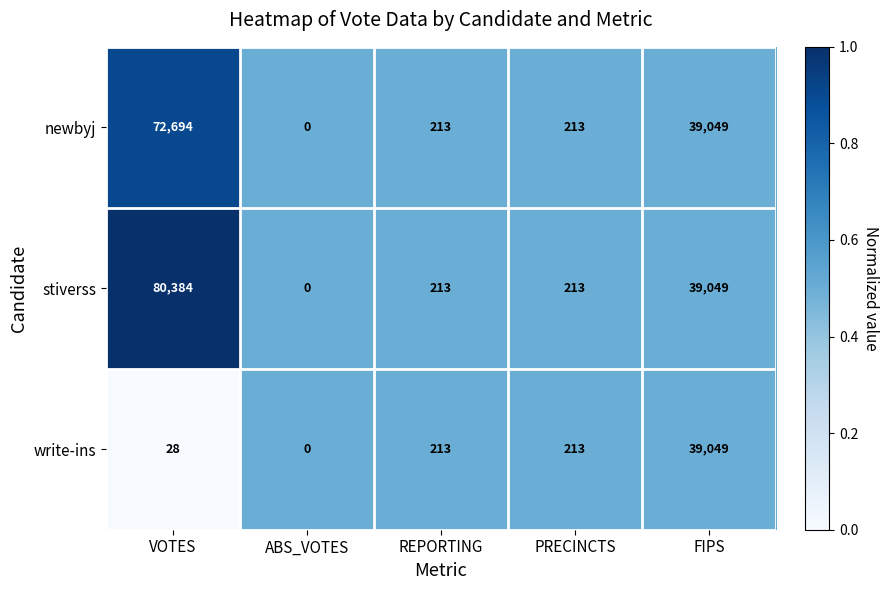

Reading left to right, transcribe all the data shown in this chart.

newbyj: VOTES=72694	ABS_VOTES=0	REPORTING=213	PRECINCTS=213	FIPS=39049
stiverss: VOTES=80384	ABS_VOTES=0	REPORTING=213	PRECINCTS=213	FIPS=39049
write-ins: VOTES=28	ABS_VOTES=0	REPORTING=213	PRECINCTS=213	FIPS=39049